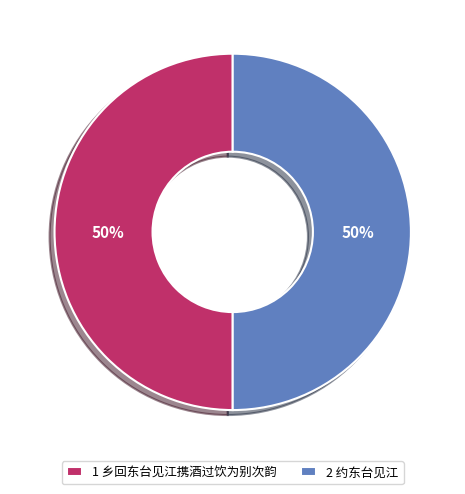

To the nearest percent, what is the combined percentage of 1 乡回东台见江携酒过饮为别次韵 and 2 约东台见江?

100%